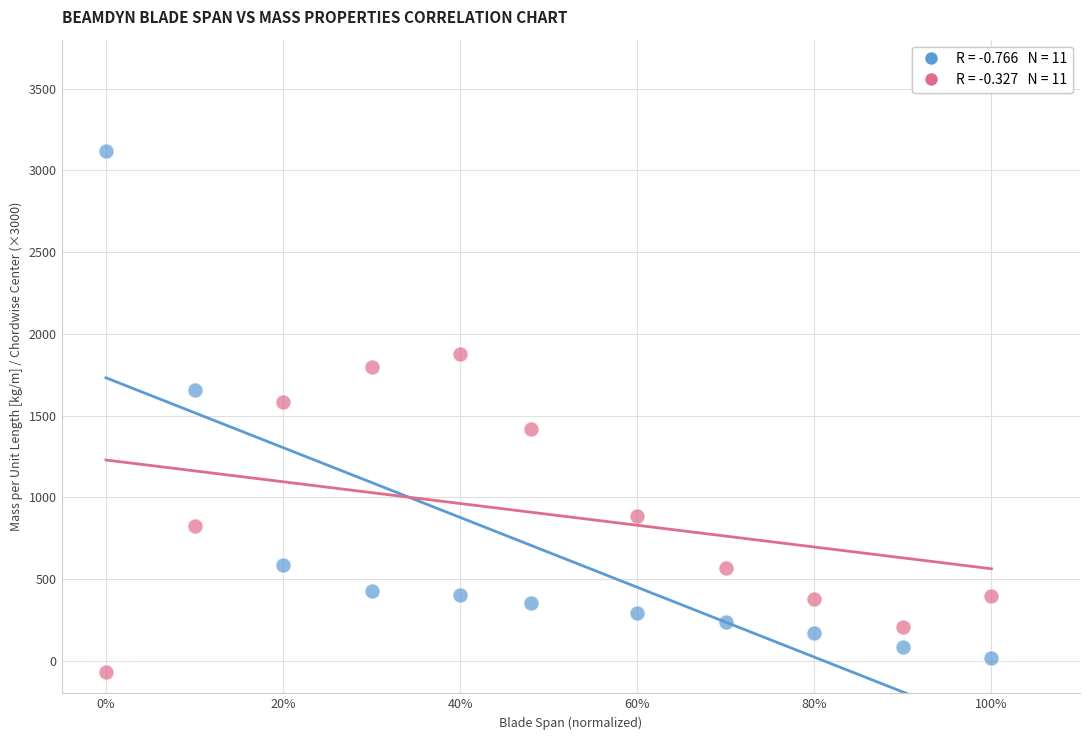

Across all series, what Y value is closest to 1523?

1580.4